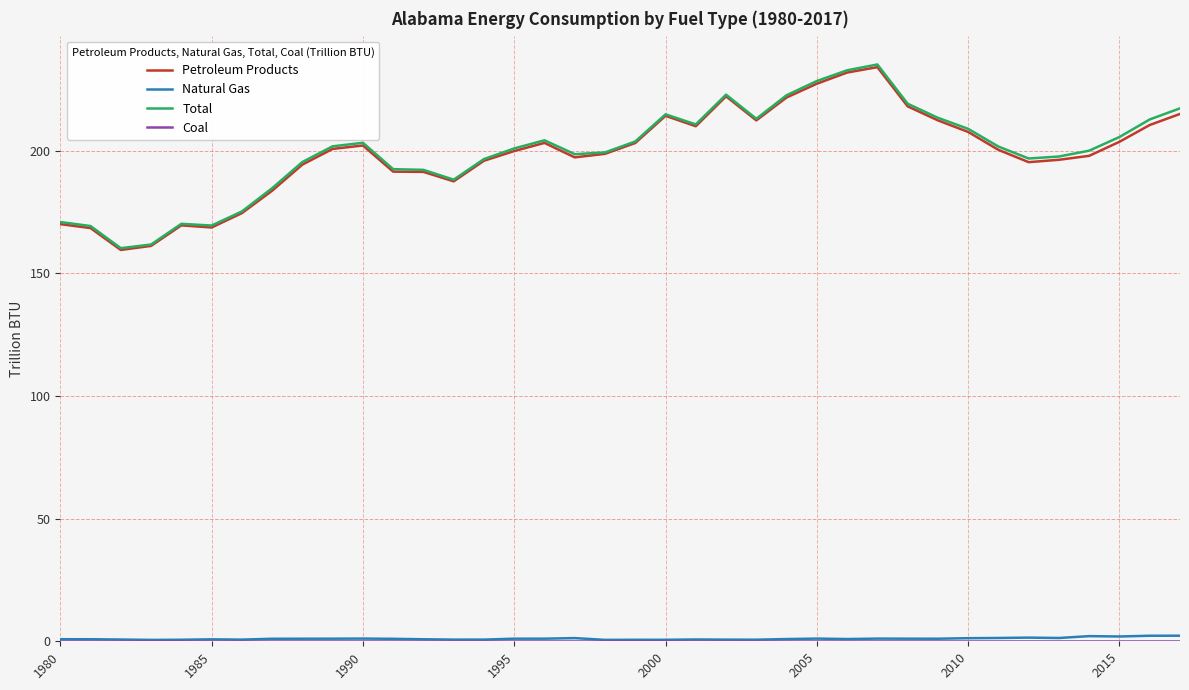

What is the maximum value shown in the chart?

235.2